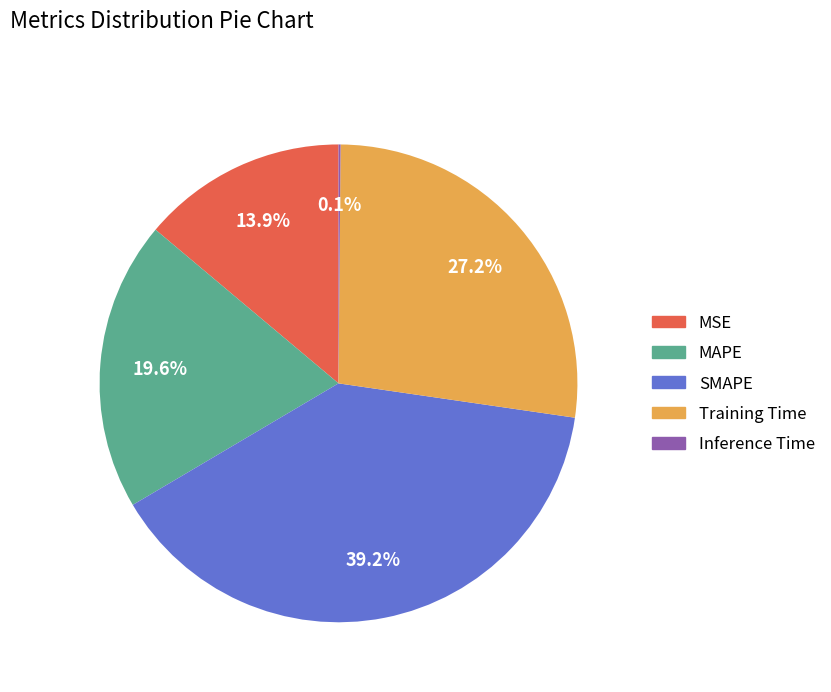

To the nearest percent, what is the average slice percentage?

20%